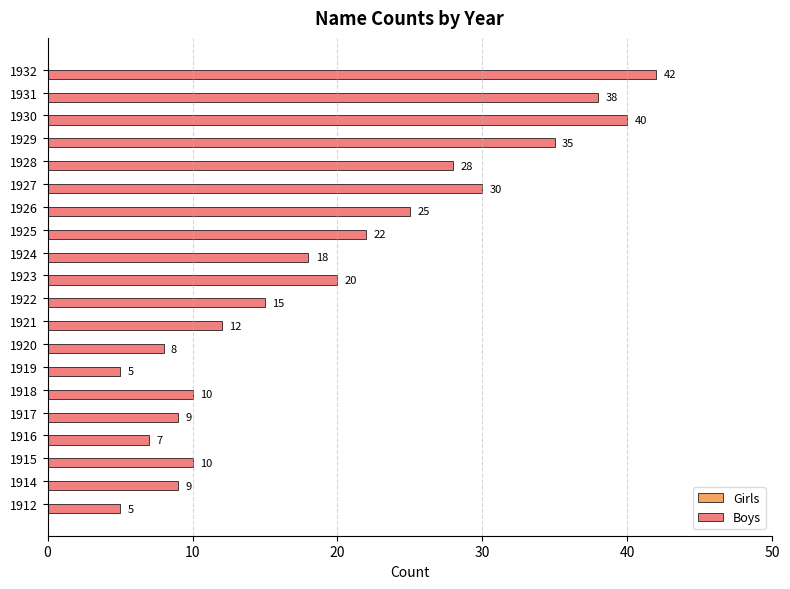

The chart shows a value of 10 at 1929. True or false?

False